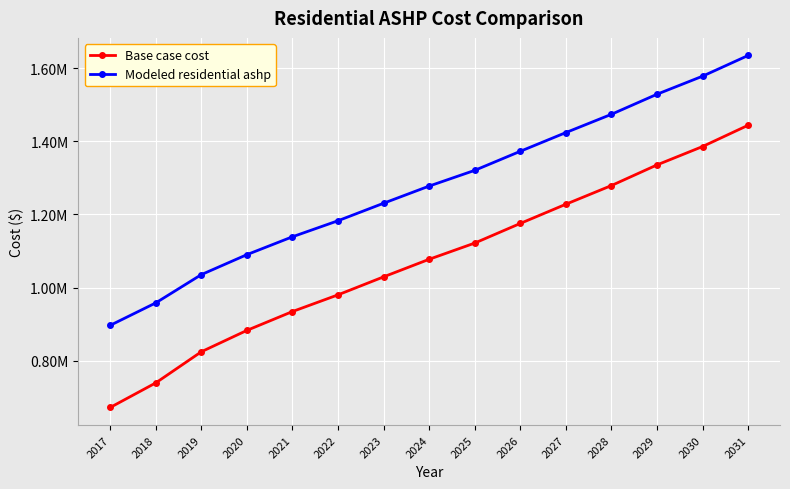

What are all the series names shown in the legend?

Base case cost, Modeled residential ashp